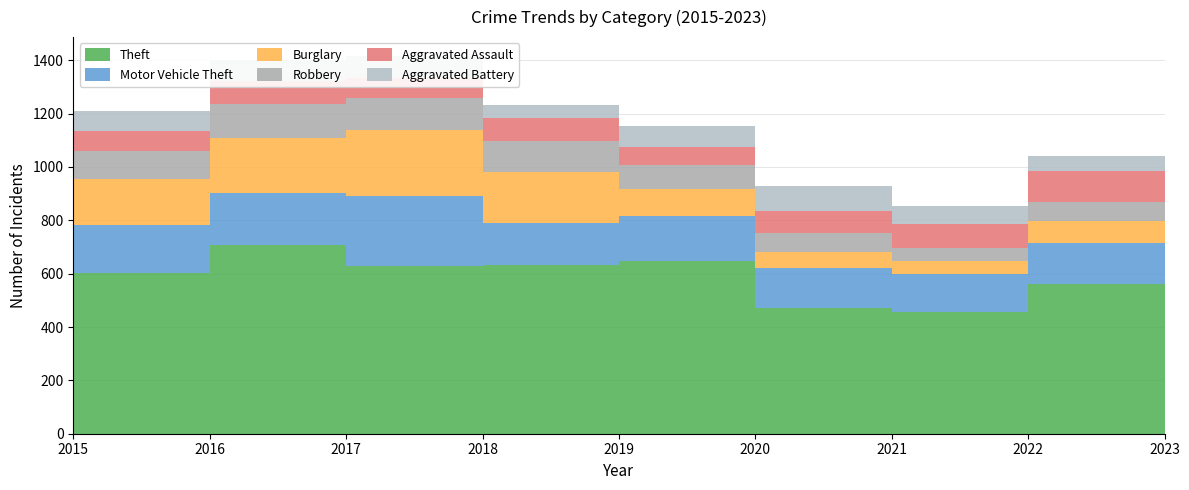

Reading left to right, extract all data points from this chart.

Theft: 601	709	627	632	649	472	458	561	646
Motor Vehicle Theft: 181	192	263	158	166	148	139	153	374
Burglary: 174	208	247	192	103	60	51	85	94
Robbery: 104	128	121	117	91	71	50	70	126
Aggravated Assault: 73	84	76	85	67	84	87	117	97
Aggravated Battery: 76	79	82	47	78	92	69	54	66